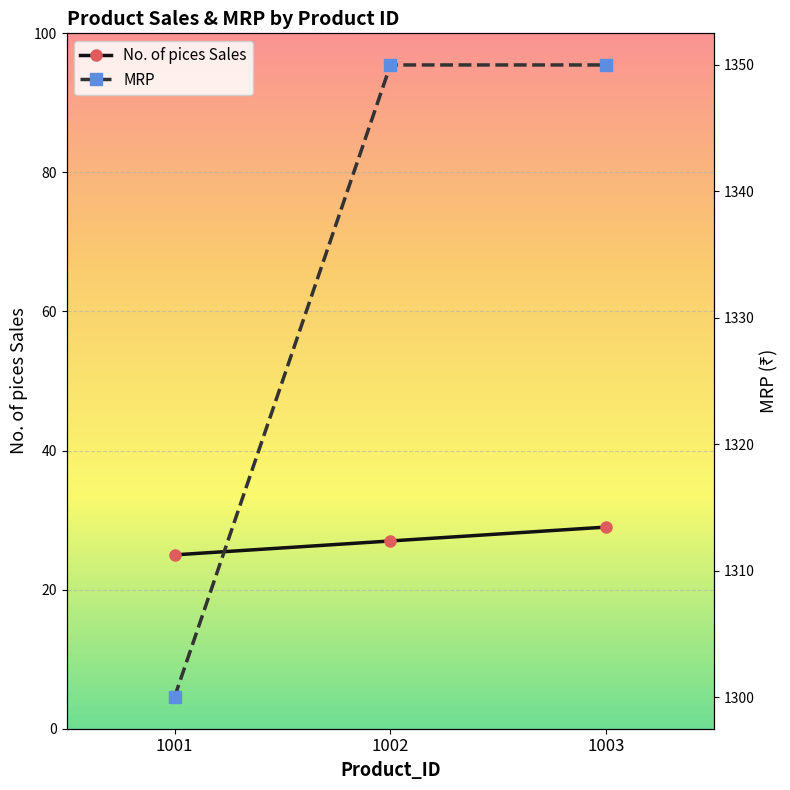

At which category does the chart reach its peak across all series?

1002